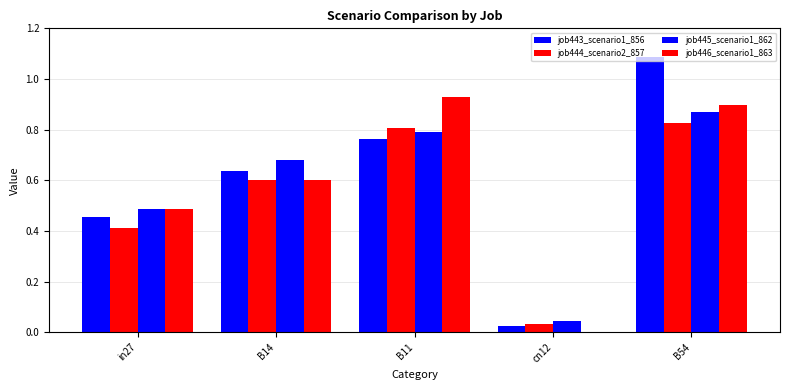

At in27, list the series in order from smallest to largest.

job444_scenario2_857, job443_scenario1_856, job445_scenario1_862, job446_scenario1_863